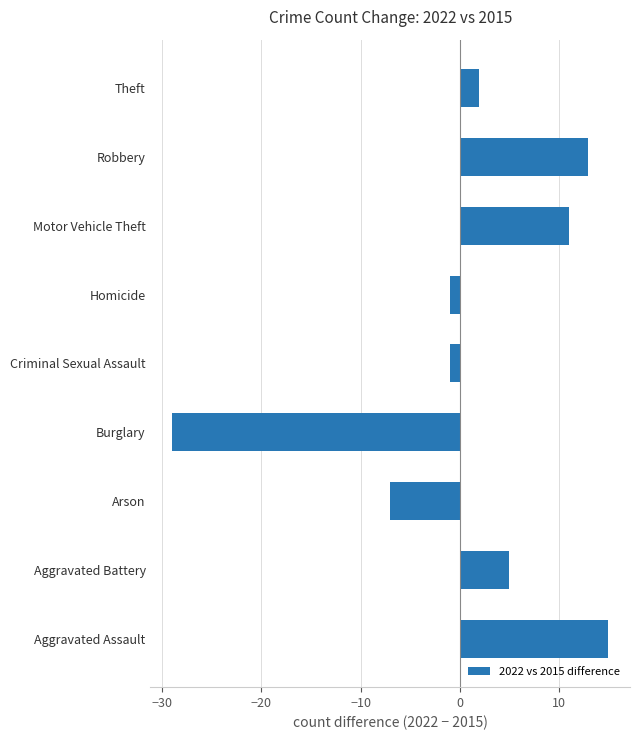

What is the difference between the maximum and minimum values?

44